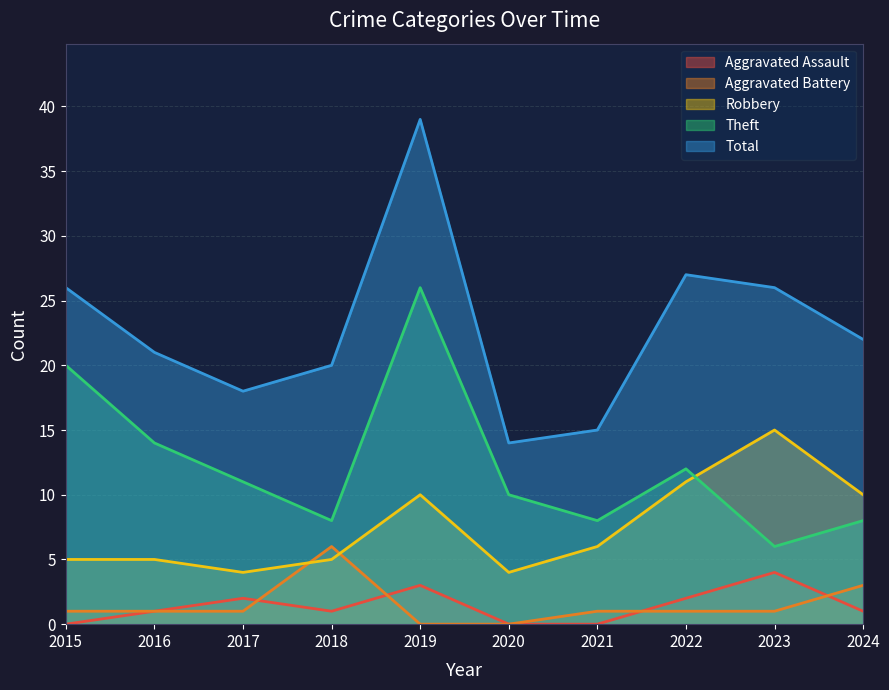

How many categories are shown in the chart?

10